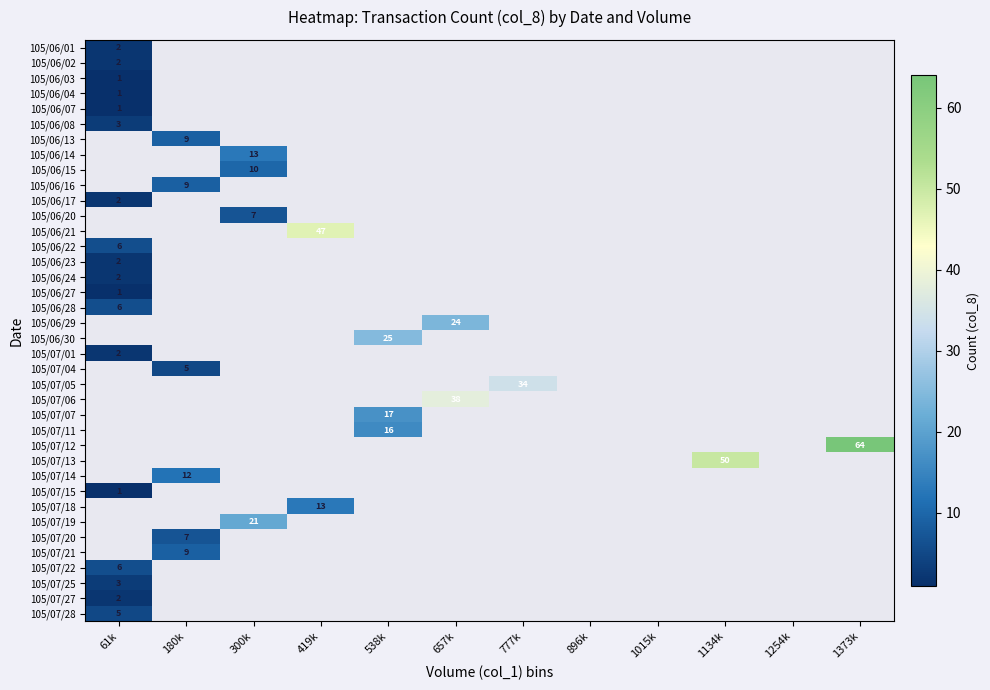

True or false: 105/06/08 has a value of 1 at 61k.

False